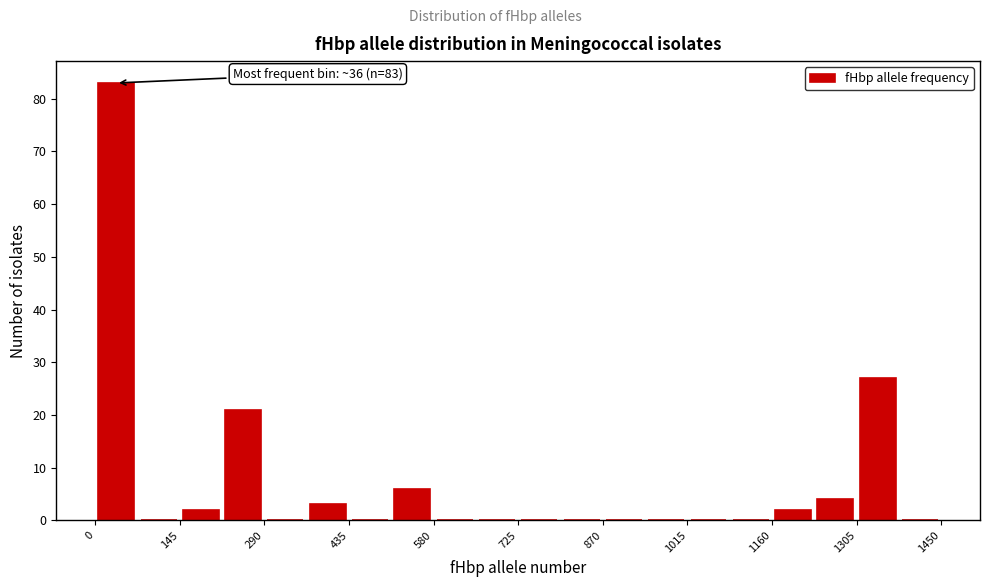

Around what value on the x-axis is the tallest bar? Give the approximate position of its centre, as read against the axis.

40